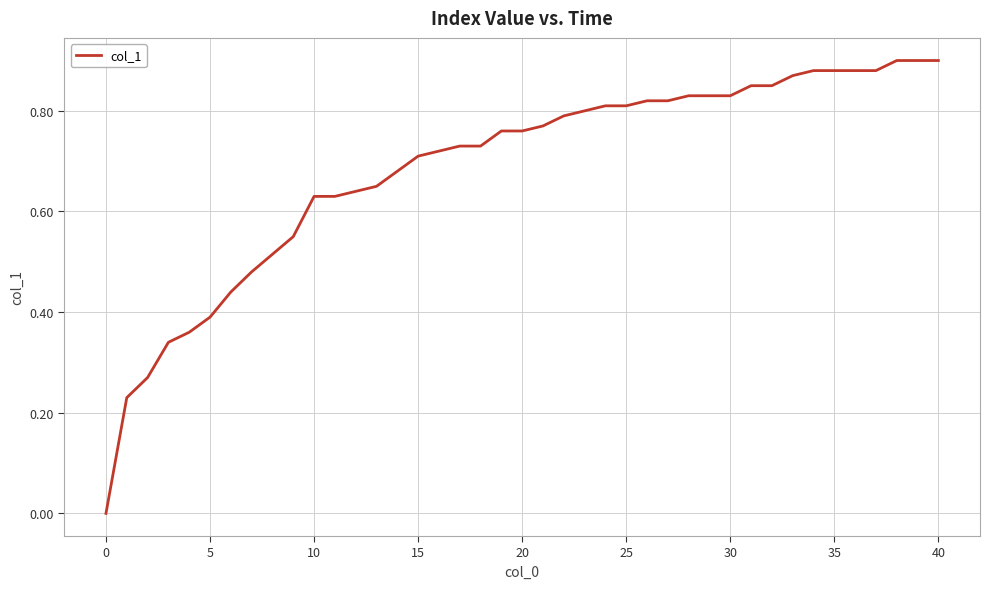

At which category does the chart reach its minimum across all series?

0